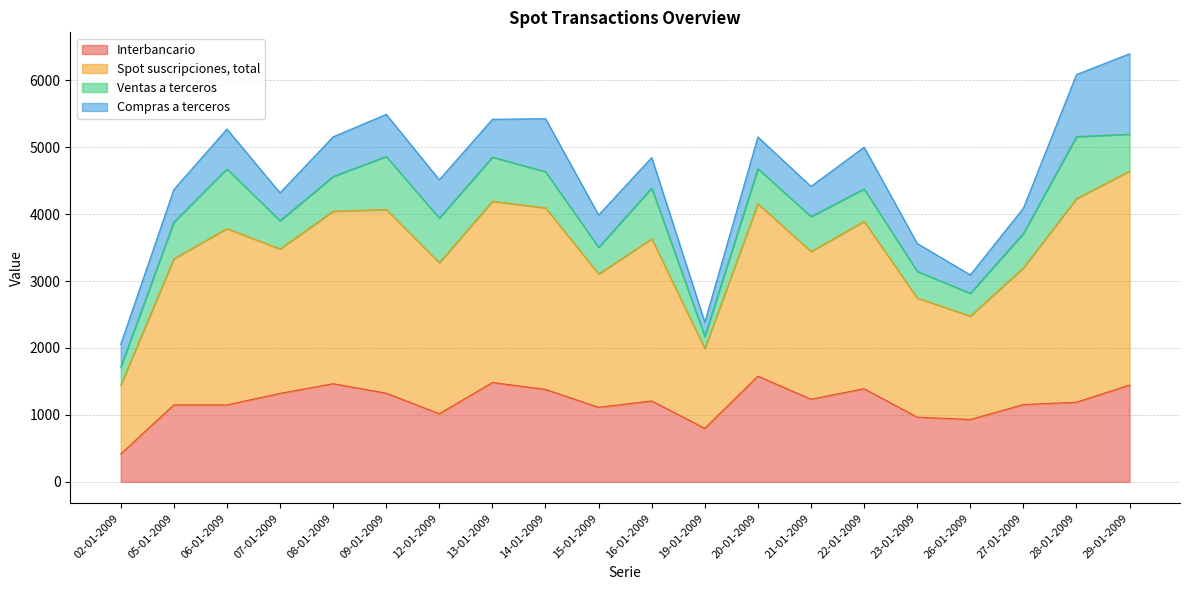

Which series has the widest spread of values?

Spot suscripciones, total